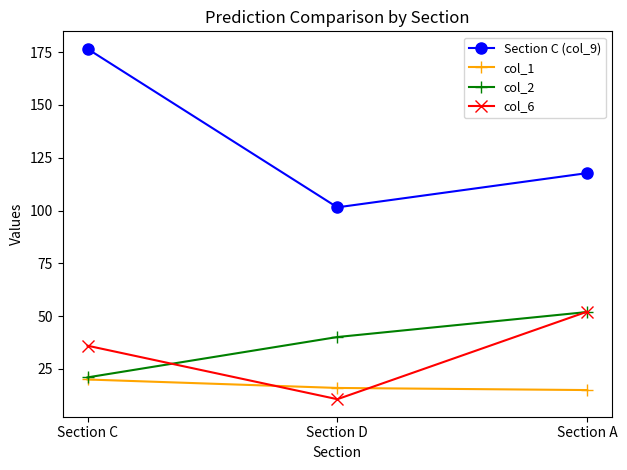

Which category has the highest value in the col_2 series?

Section A